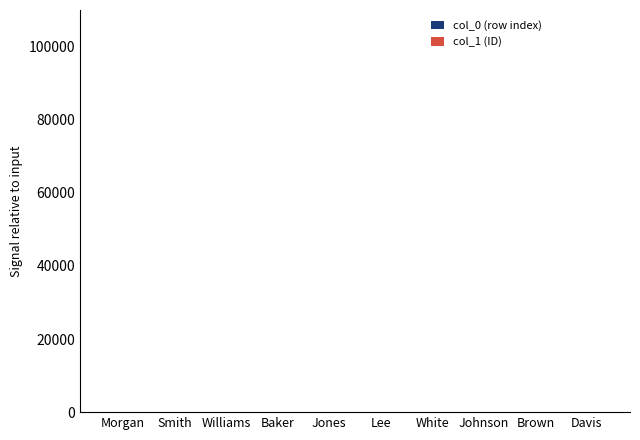

How many categories are shown in the chart?

10